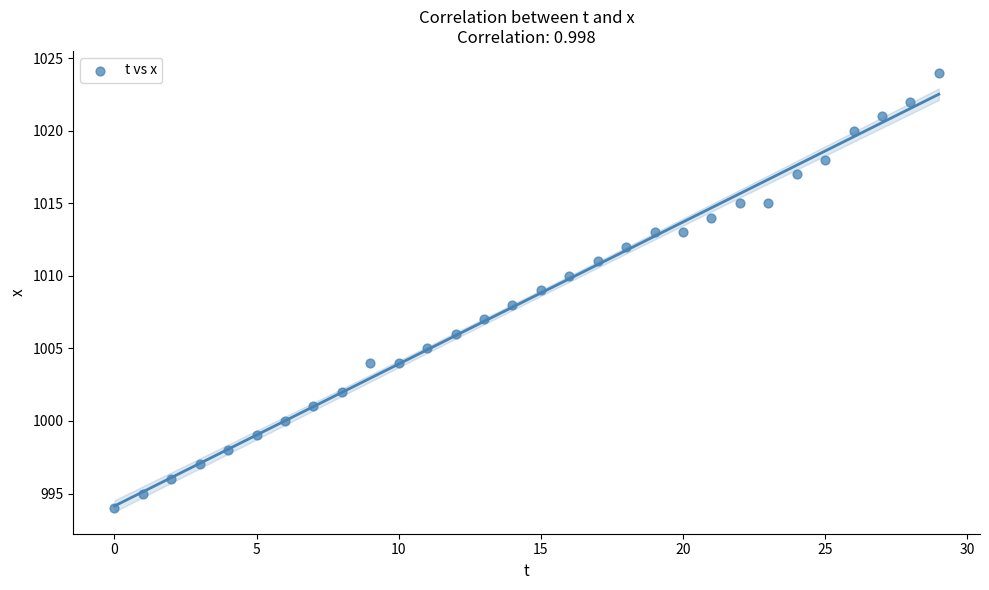

What is the range of Y values (max minus min)?

30